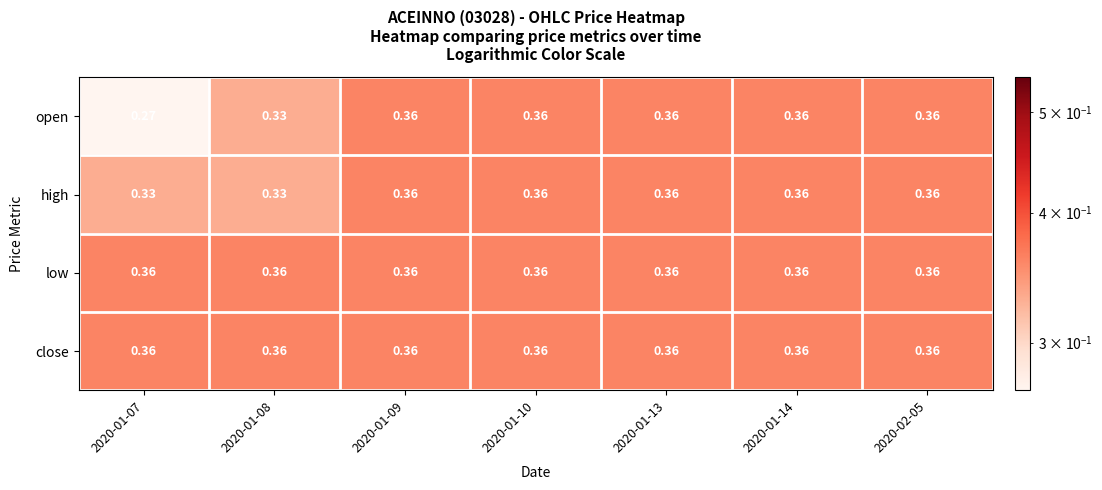

Which series has the largest range (max minus min)?

open